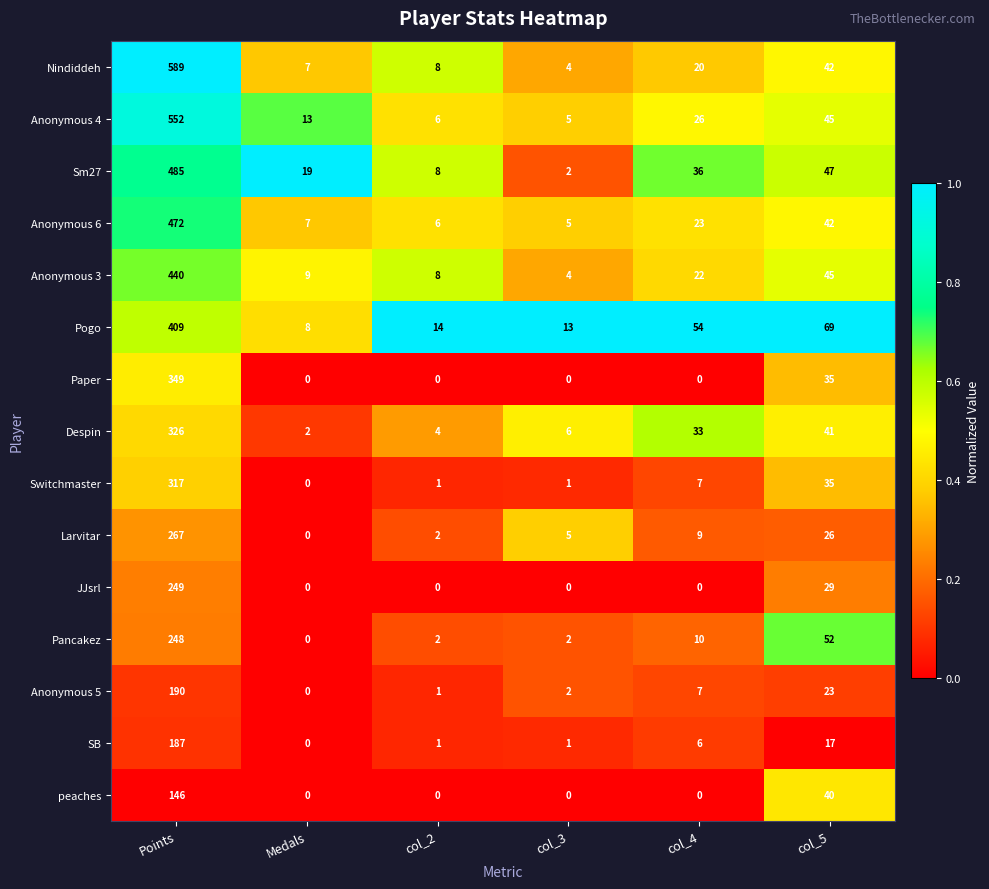

Which series has the largest total across all categories?

Nindiddeh